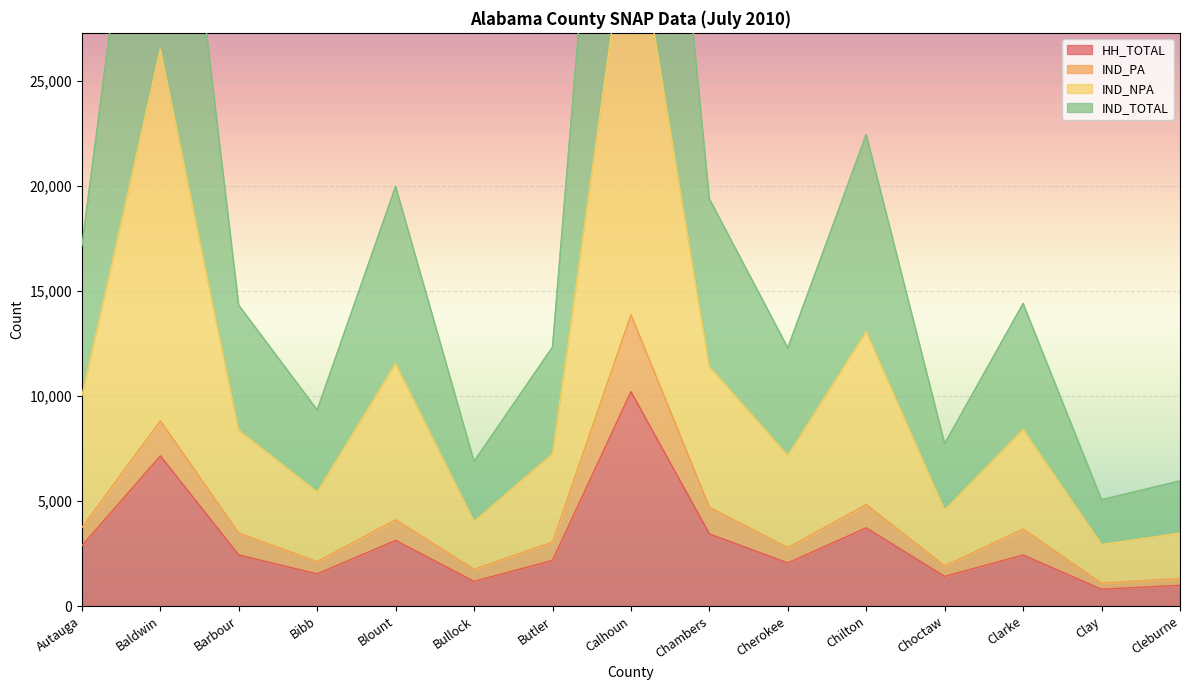

True or false: IND_NPA has a value of 8335 at Clarke.

False